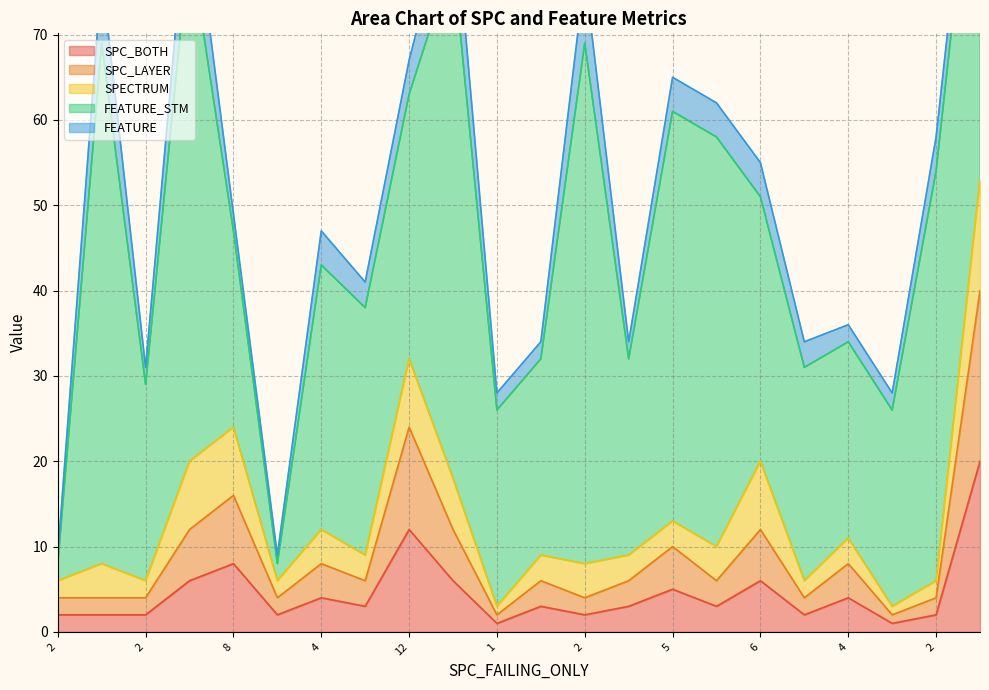

What is the minimum value shown in the chart?

1